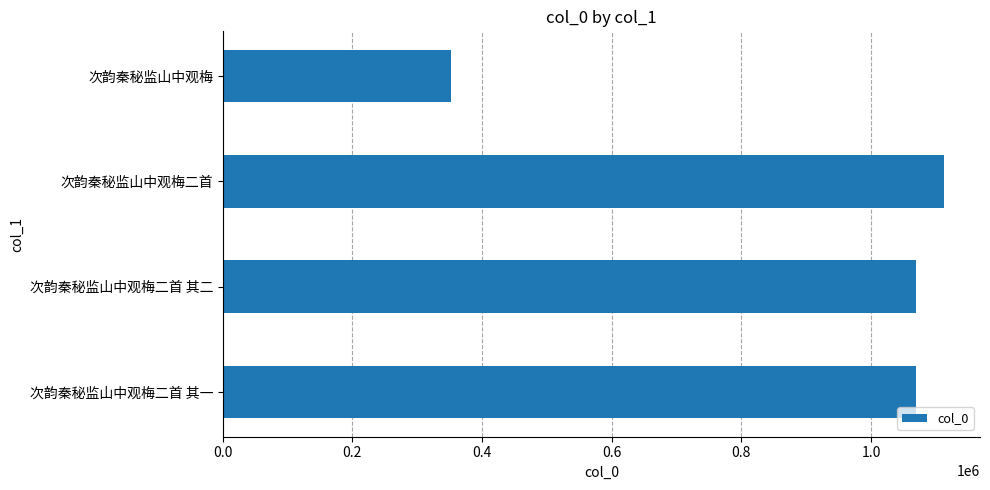

Which has a higher value, 次韵秦秘监山中观梅二首 or 次韵秦秘监山中观梅?

次韵秦秘监山中观梅二首